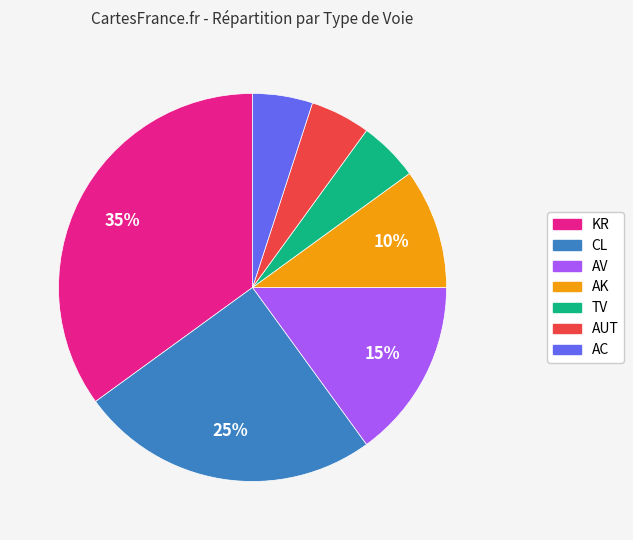

Count the number of slices in the pie.

7